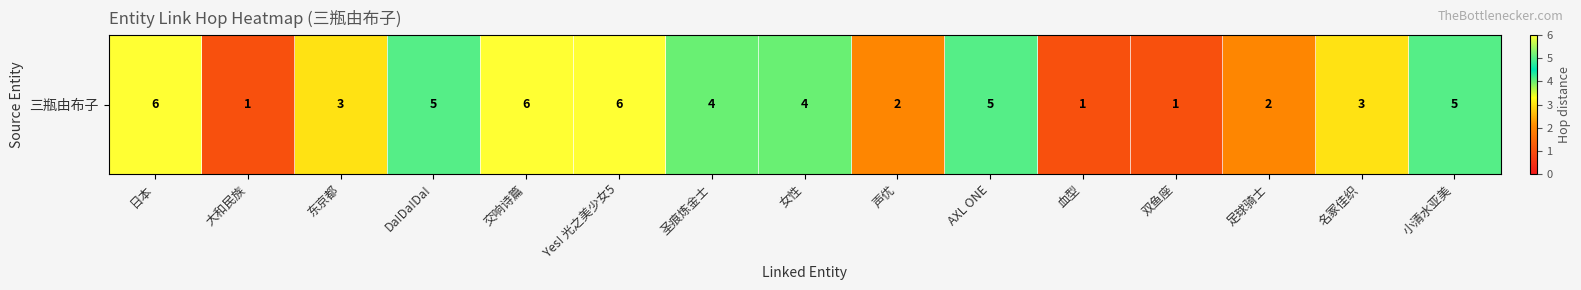

List the labels in order of value, smallest first.

大和民族, 血型, 双鱼座, 声优, 足球骑士, 东京都, 名冢佳织, 圣痕炼金士, 女性, Da!Da!Da!, AXL ONE, 小清水亚美, 日本, 交响诗篇, Yes! 光之美少女5